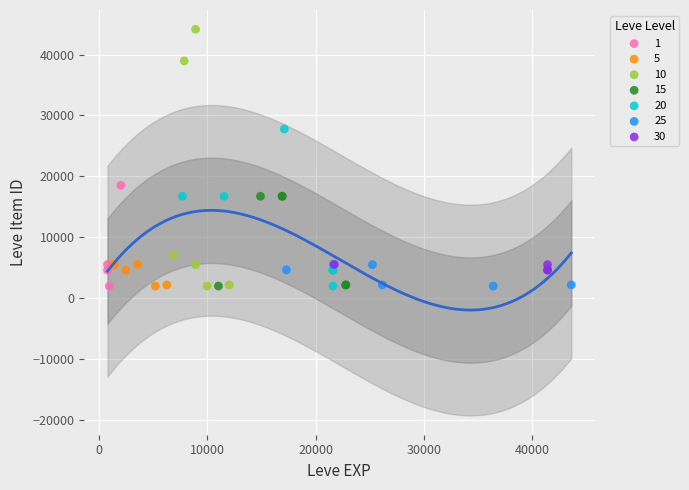

Which series contains the highest Y value?

10